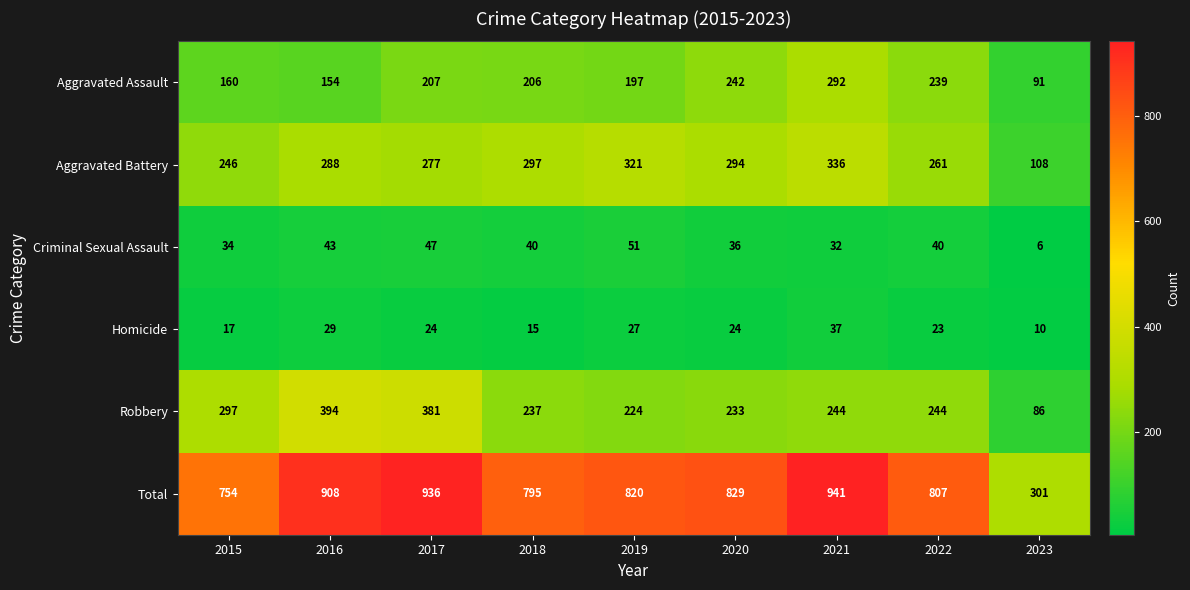

At which label does Aggravated Assault first exceed 206?

2017